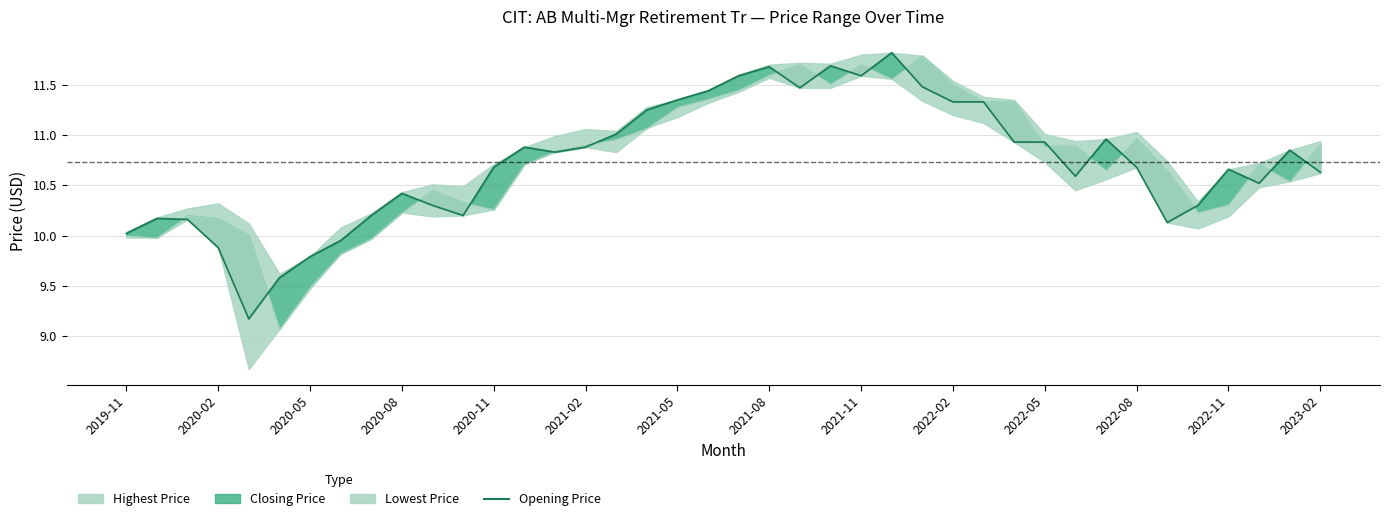

Where is the first local maximum?

2020-02